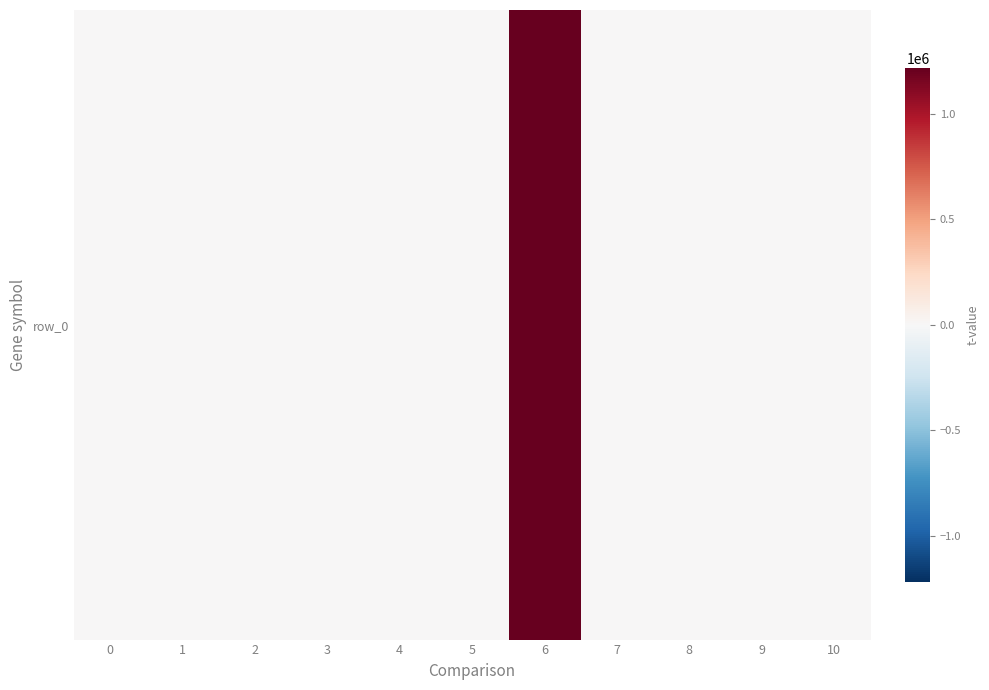

True or false: the data shows 399363 at 6.

False